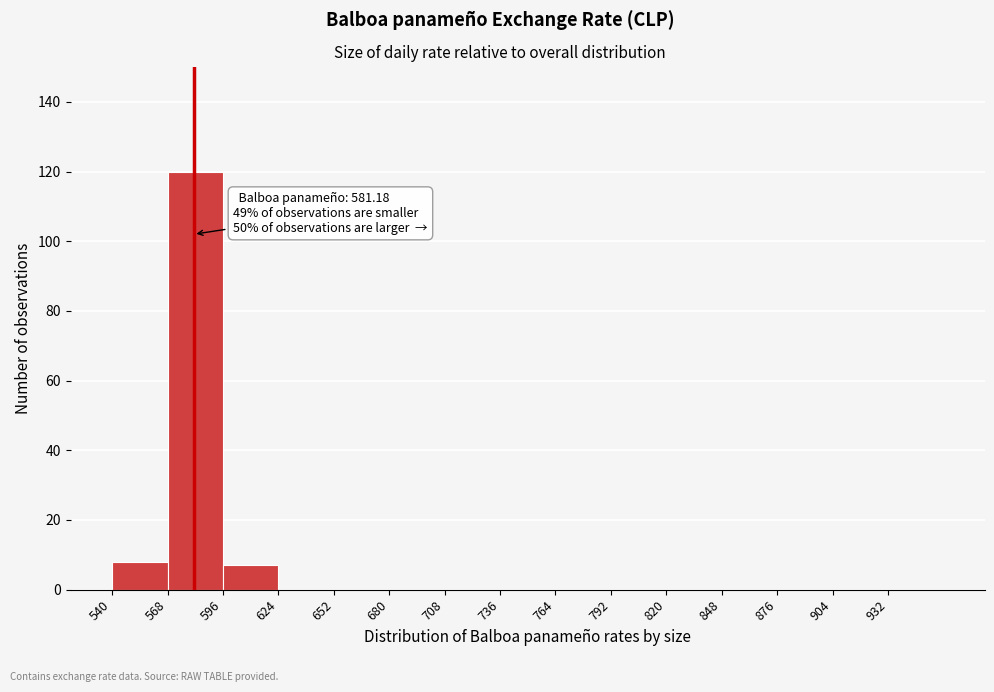

Over which range of the x-axis is the bar tallest?

568 to 596